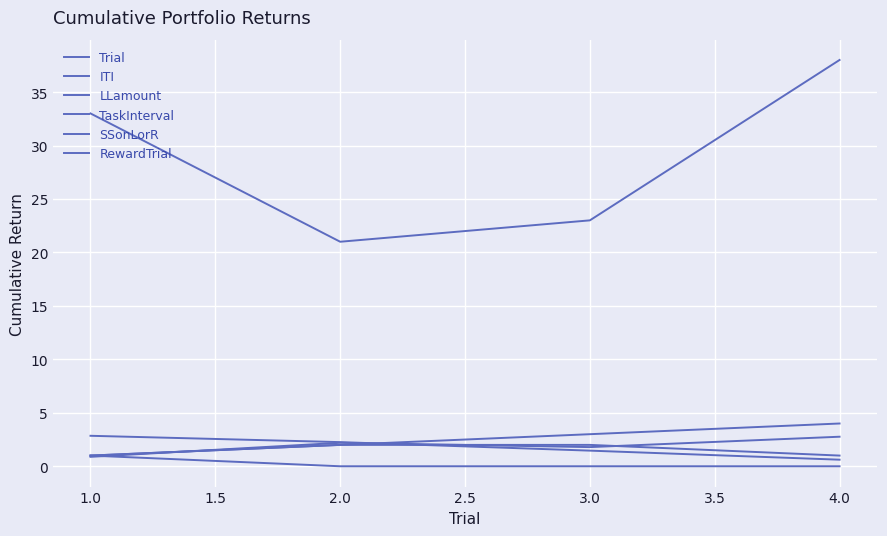

Which series changed the most between 1.0 and 2.0?

LLamount